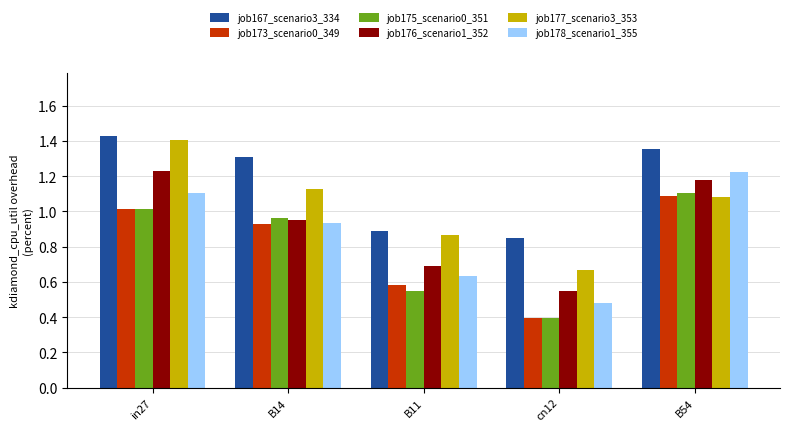

What is the sum of all job175_scenario0_351 values?

4.0